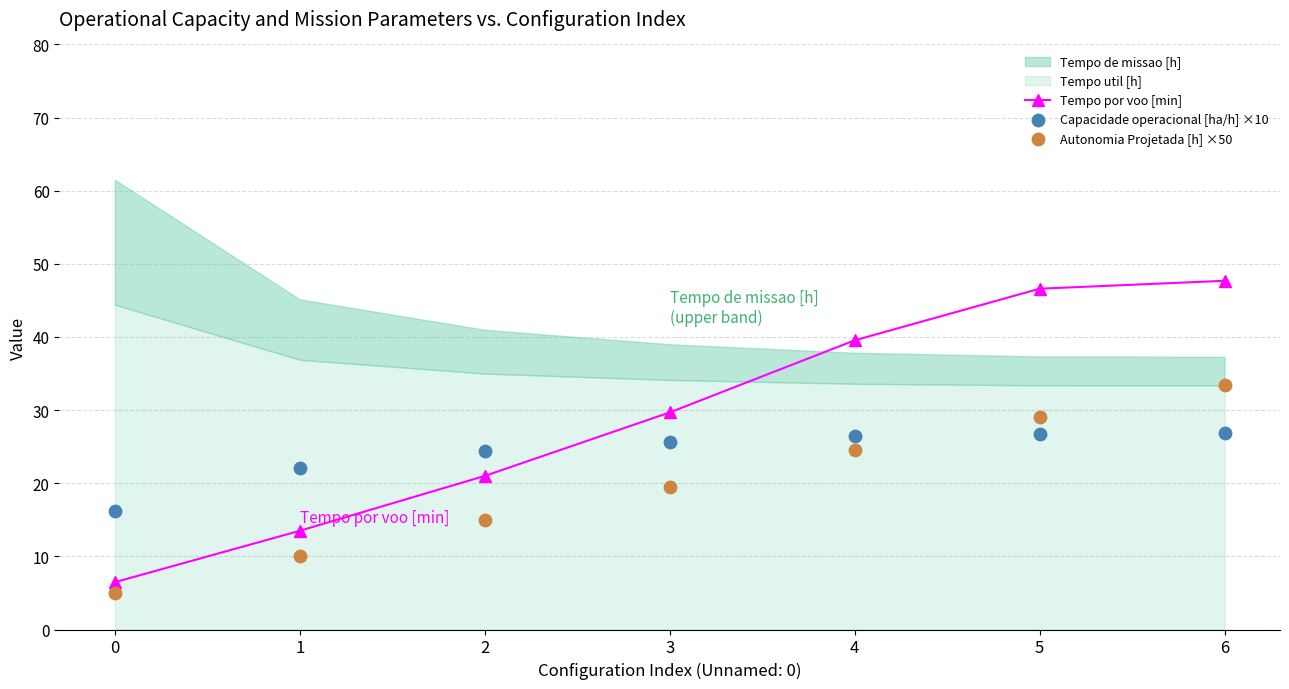

Which series reaches the minimum Y coordinate?

Autonomia Projetada [h] ×50